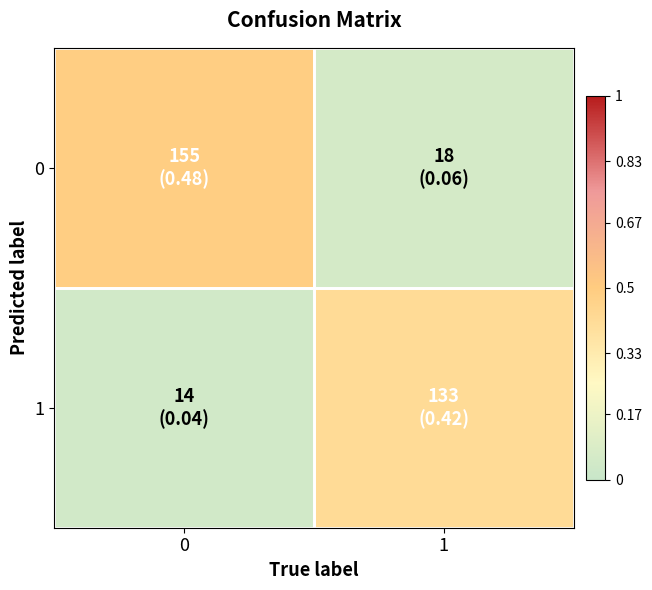

Rank the series by their average value, from highest to lowest.

0, 1